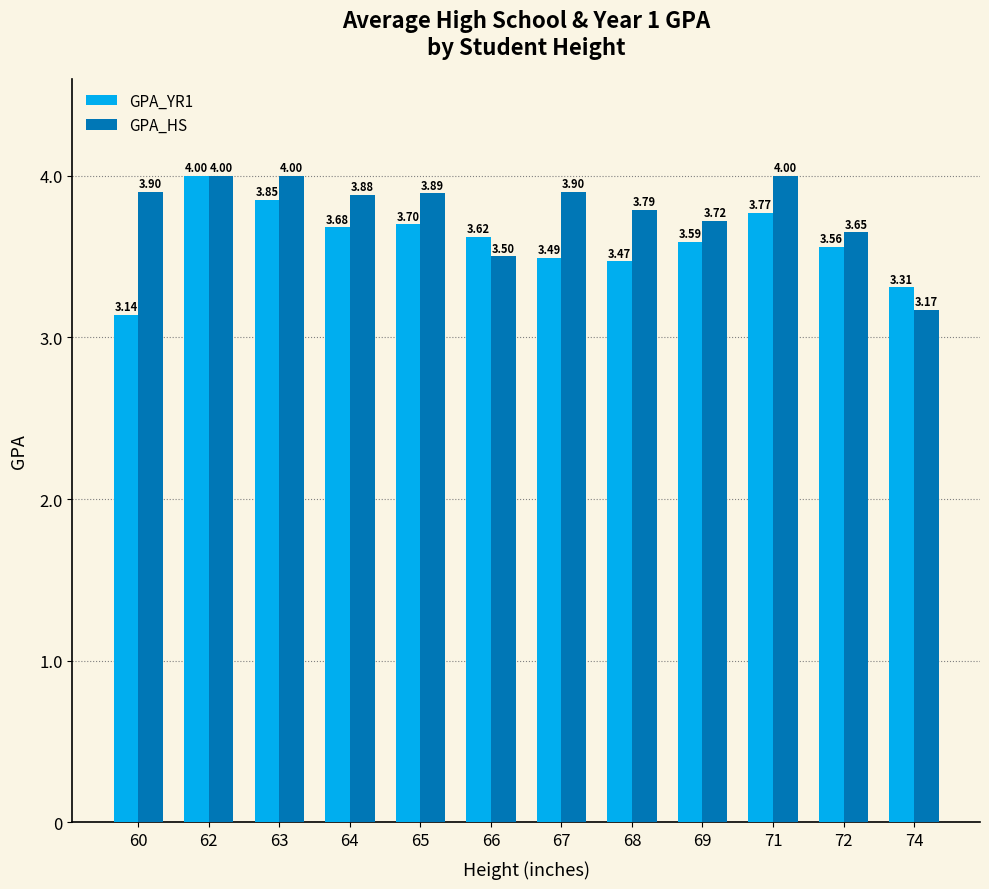

What is the total value across all series at 74?

6.5